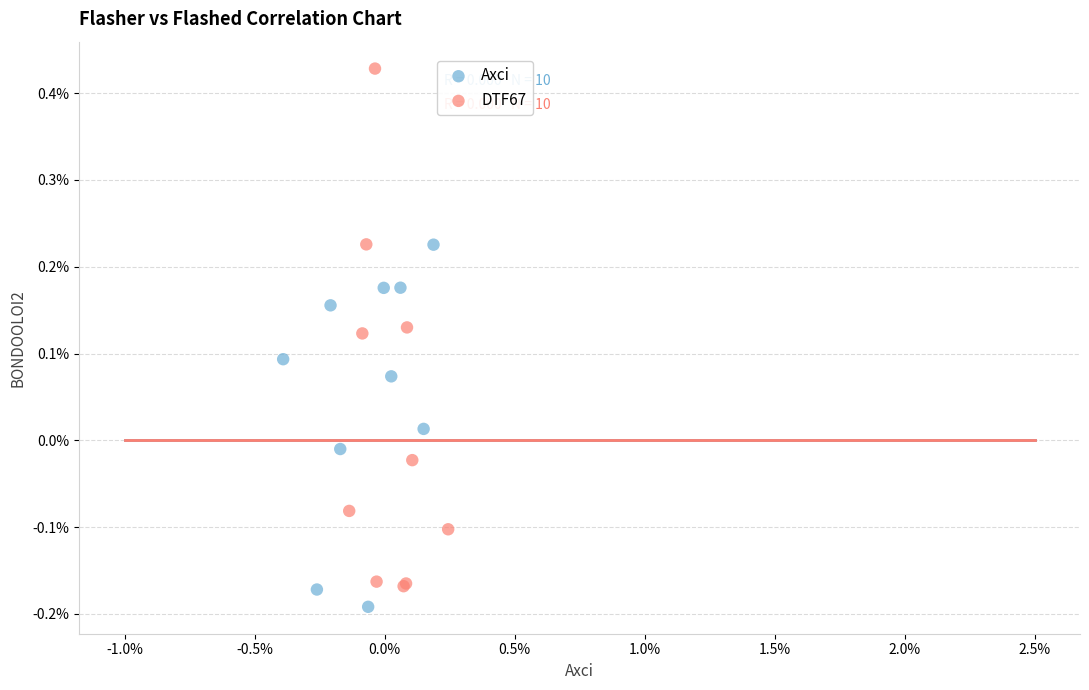

What are all the series names shown in the legend?

Axci, DTF67